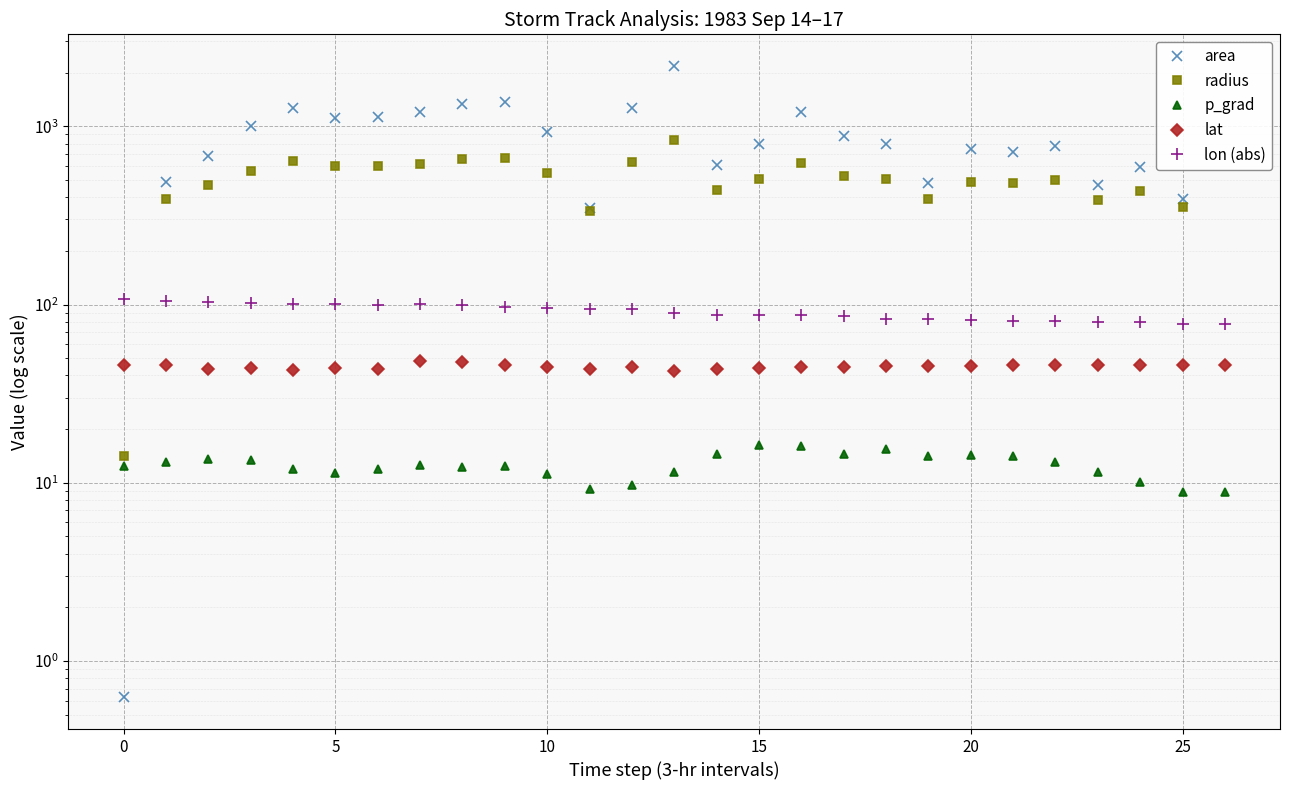

In area, how many points are higher than both neighbors (excluding endpoints)?

7